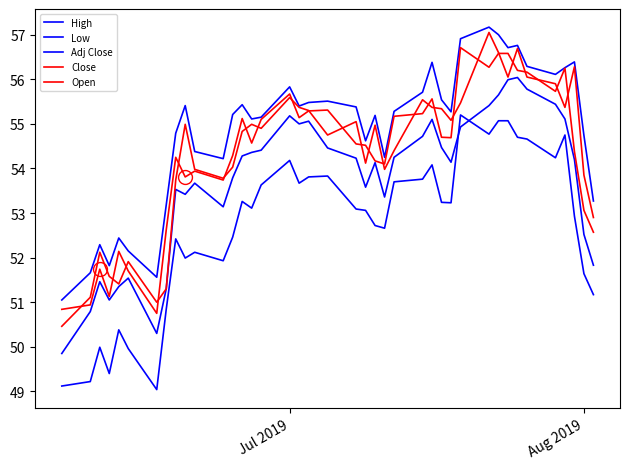

Which series has the largest total across all categories?

High